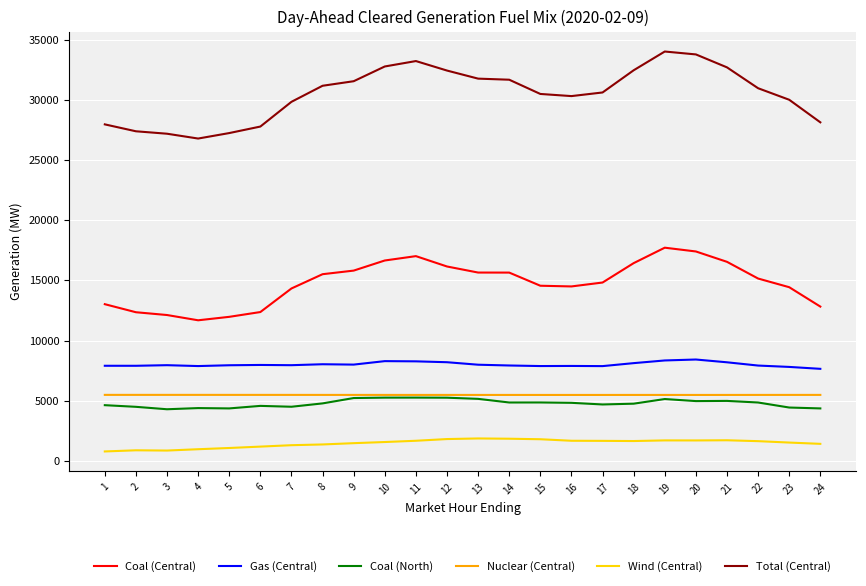

True or false: Coal (North) has a value of 8530.0 at 9.

False